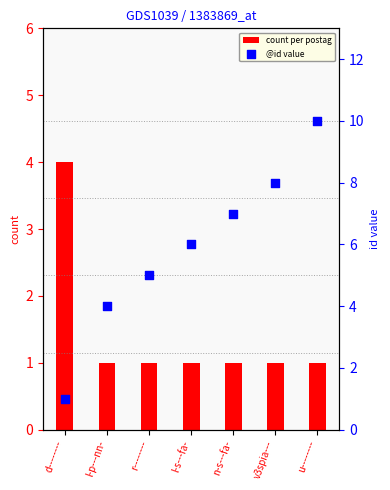

What is the total value across all series at l-s---fa-?

7